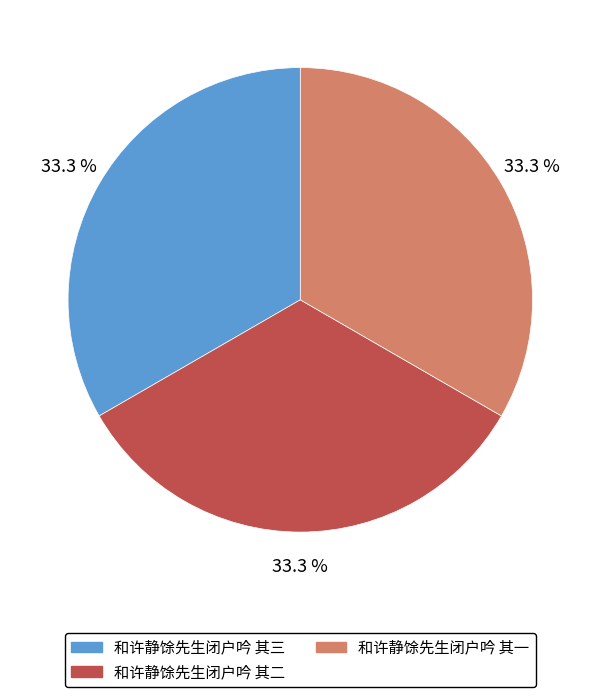

To the nearest percent, what is the average slice percentage?

33%